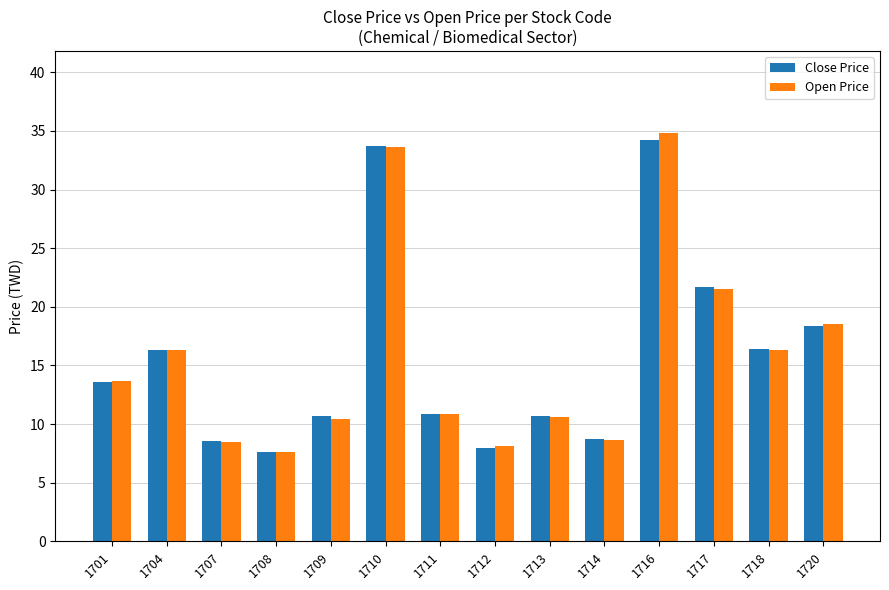

Is it true that Close Price equals 2.4 at 1709?

False